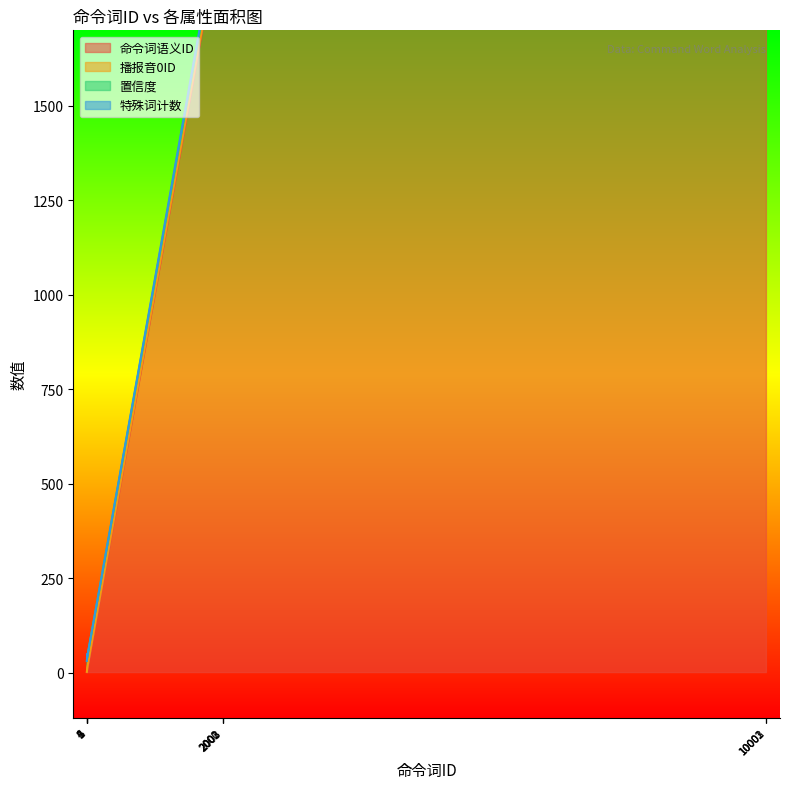

Where does the 置信度 series first go above 2007?

2001